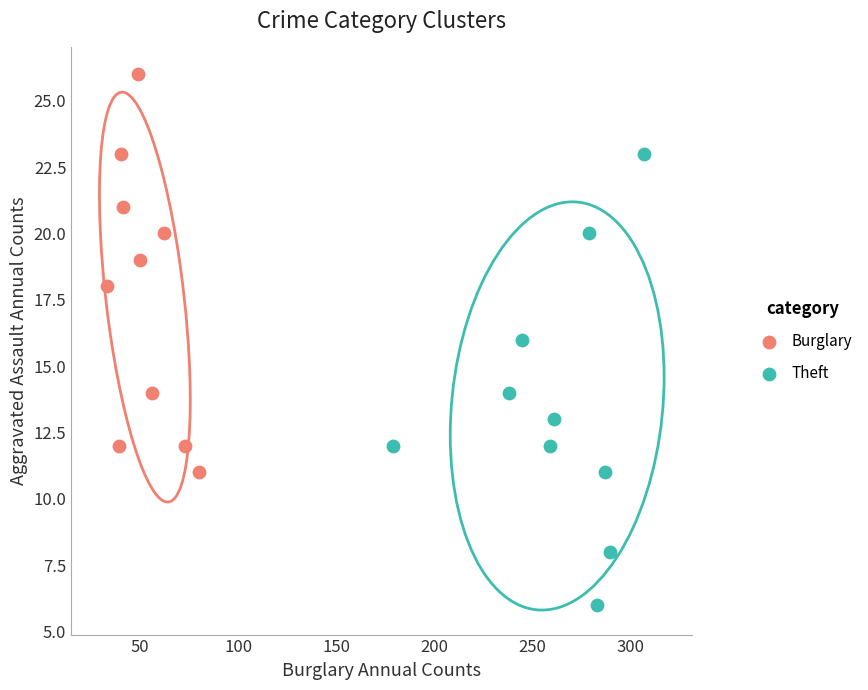

Which series has the largest Y range (max minus min)?

Theft